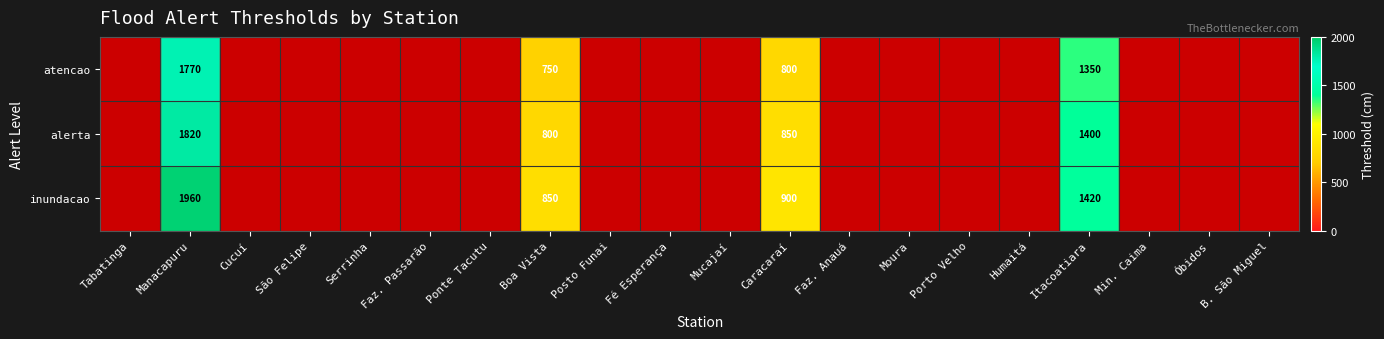

True or false: atencao has a value of 254 at Boa Vista.

False